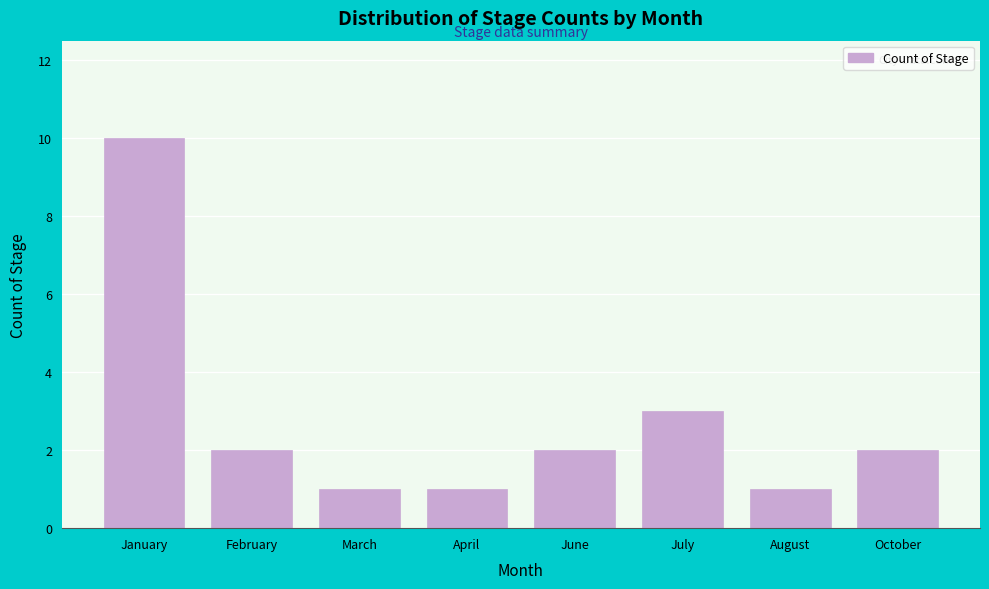

Reading left to right, what are all the values shown in this chart?

January=10	February=2	March=1	April=1	June=2	July=3	August=1	October=2